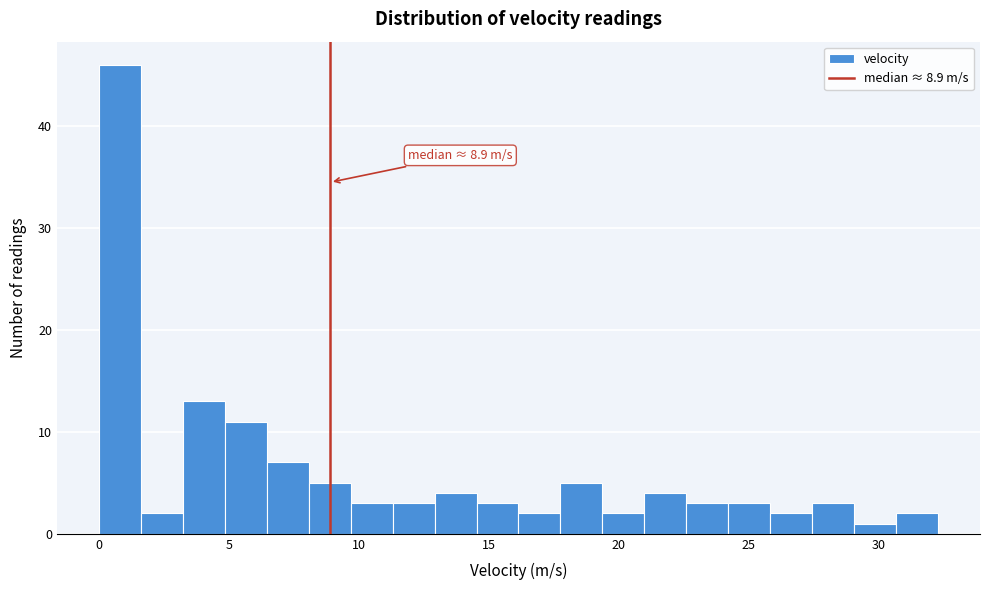

Around what value on the x-axis is the tallest bar? Give the approximate position of its centre, as read against the axis.

1.0